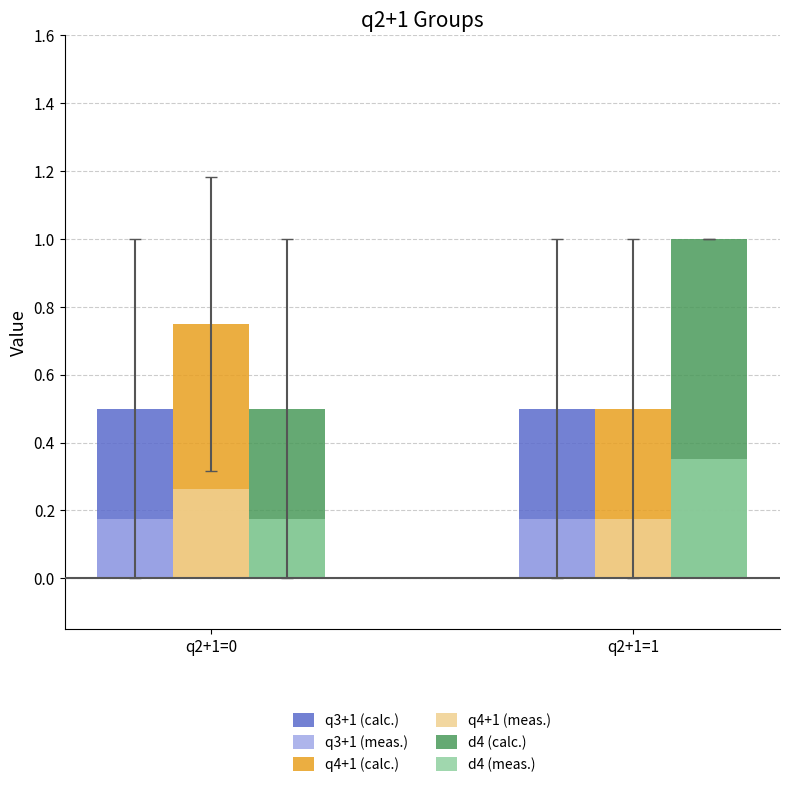

Rank the categories by d4 (calc.) value from lowest to highest.

q2+1=0, q2+1=1